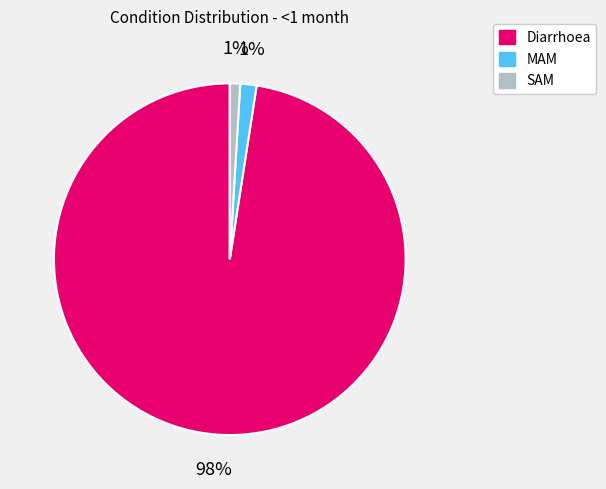

How many segments does this pie chart have?

3